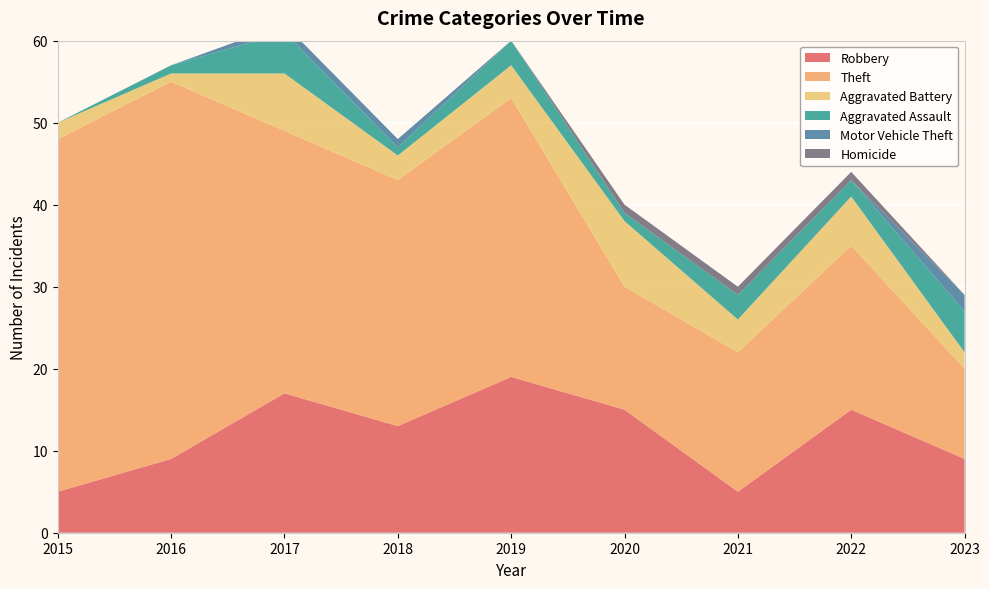

Reading left to right, extract all data points from this chart.

Robbery: 5	9	17	13	19	15	5	15	9
Theft: 43	46	32	30	34	15	17	20	11
Aggravated Battery: 2	1	7	3	4	8	4	6	2
Aggravated Assault: 0	1	5	1	3	1	3	2	5
Motor Vehicle Theft: 0	0	1	1	0	0	0	0	2
Homicide: 0	0	0	0	0	1	1	1	0